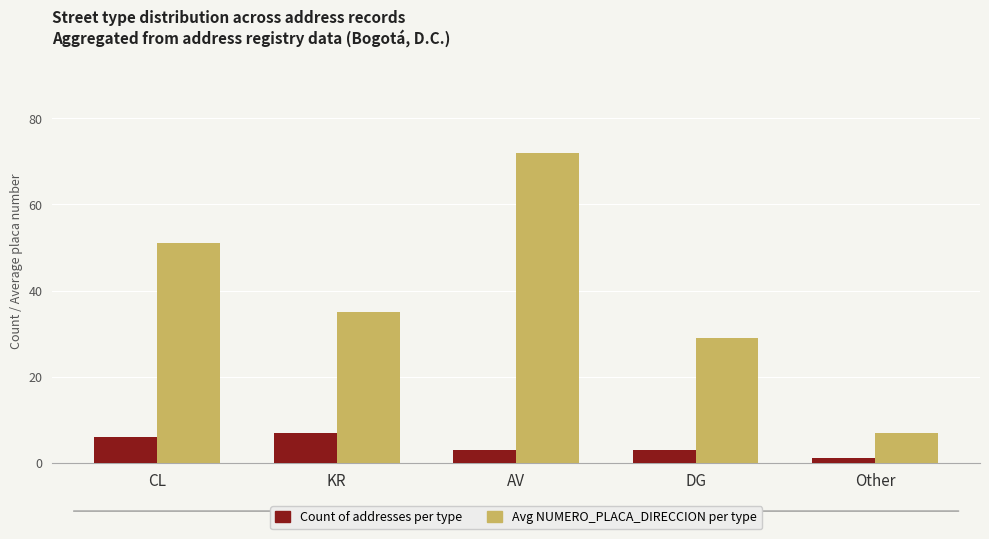

What is the label of the 3rd bar from the right?

AV